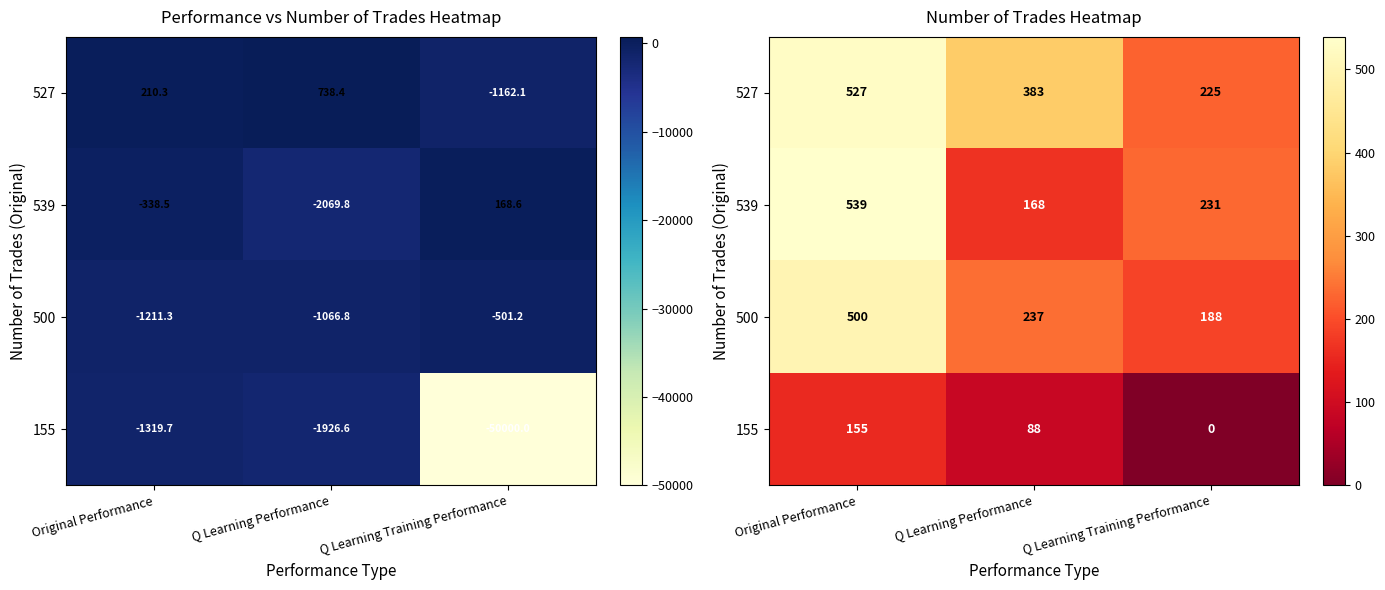

At how many categories does at least one series exceed 300?

2